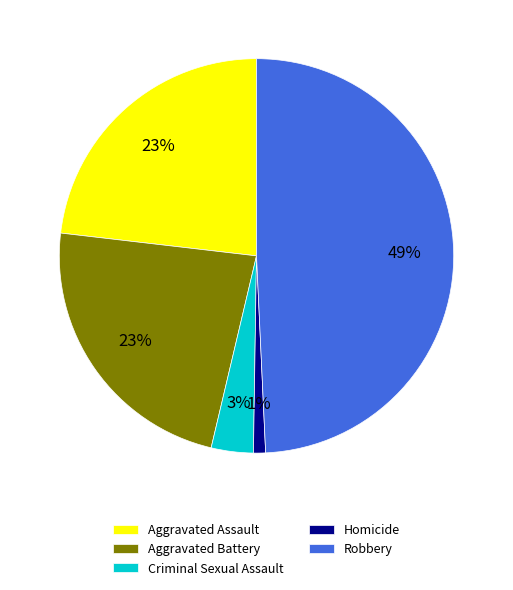

To the nearest percent, what is the difference between the largest and smallest slice percentages?

48%